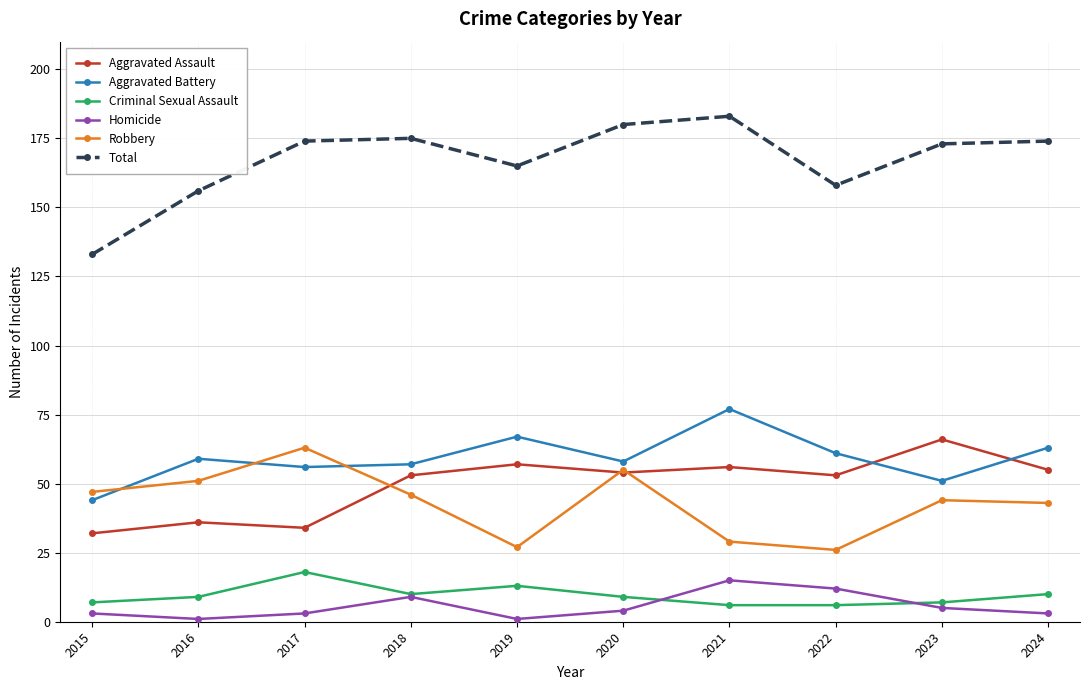

At which label does Robbery reach its peak?

2017